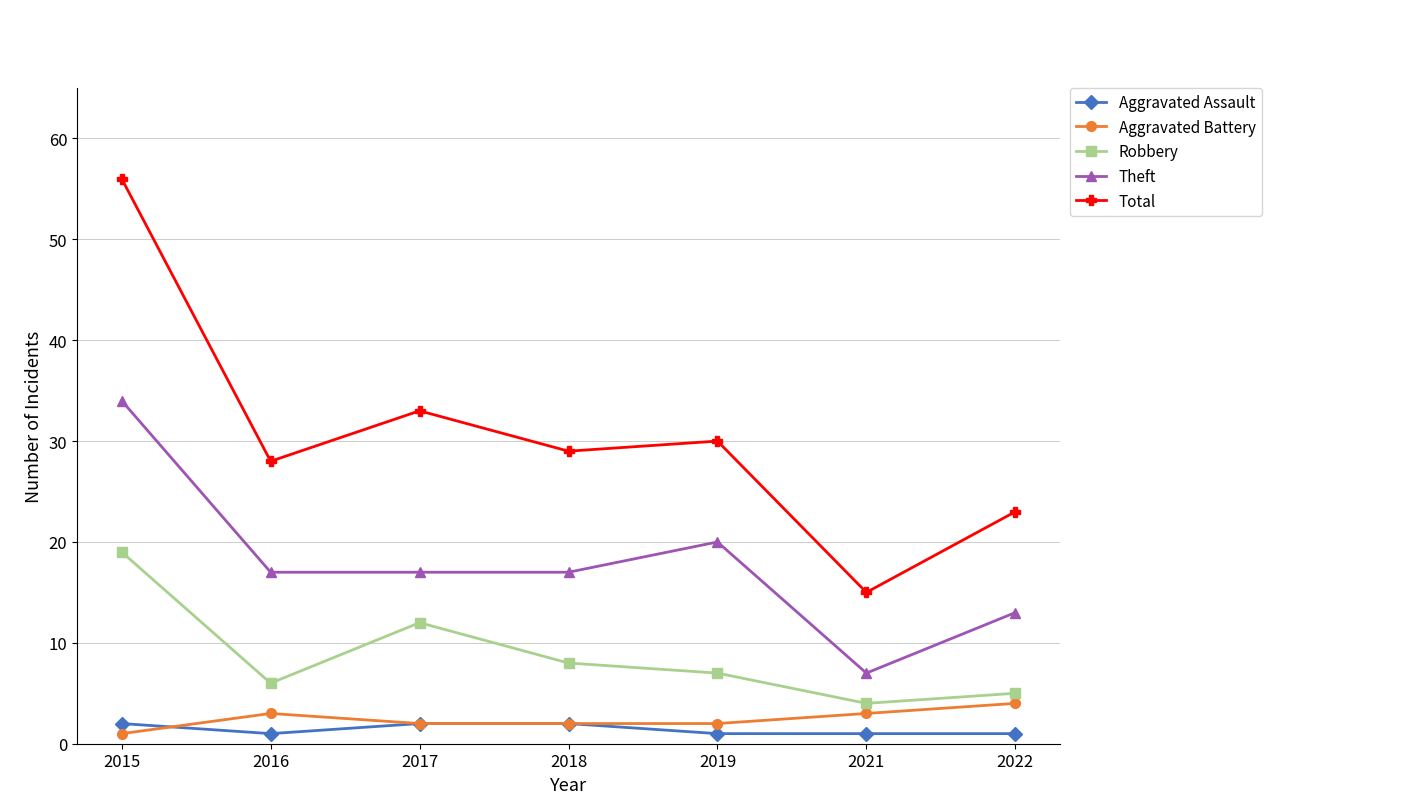

What is the smallest value displayed?

1